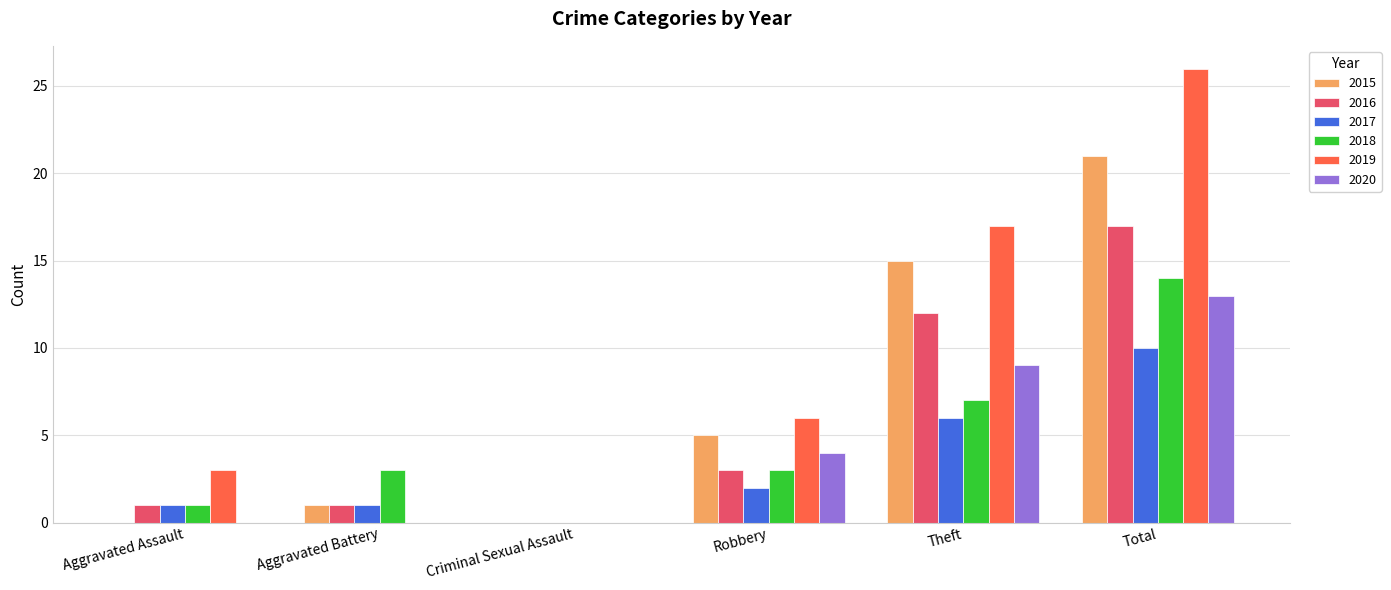

Which category has the highest value across all series?

Total